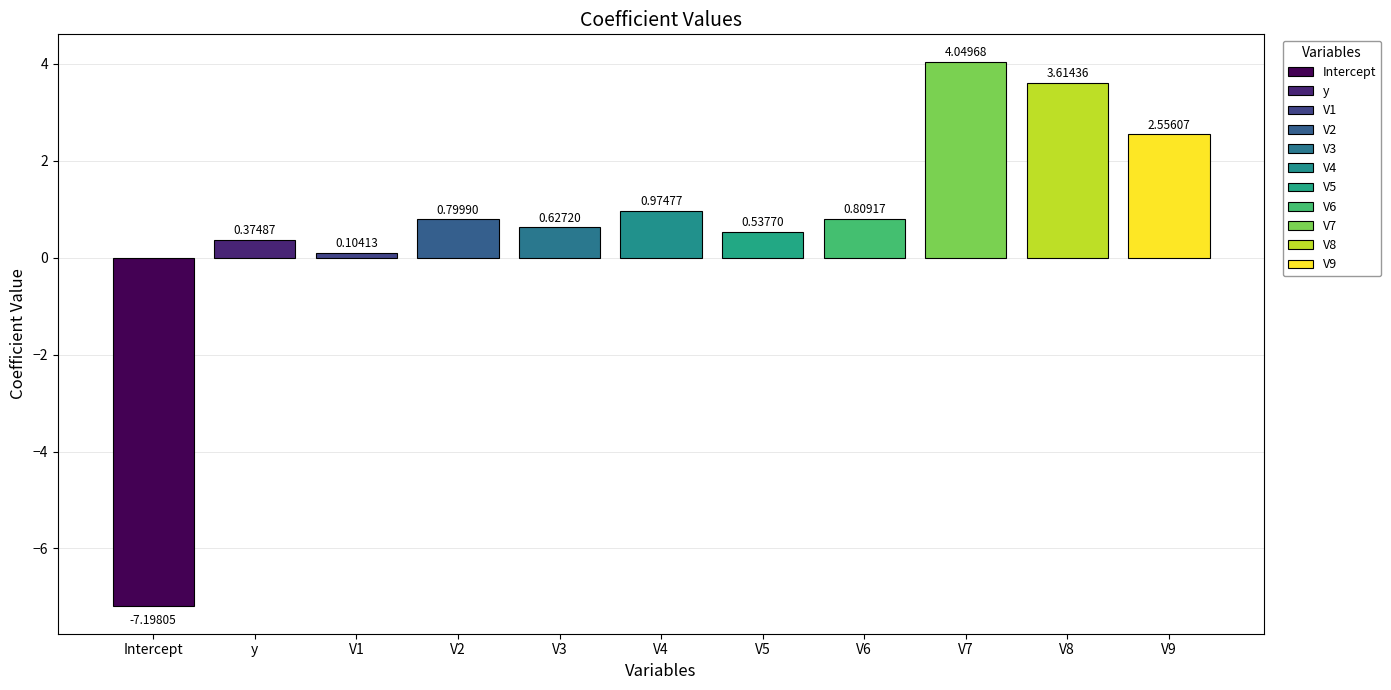

True or false: the data shows 6.3 at V7.

False